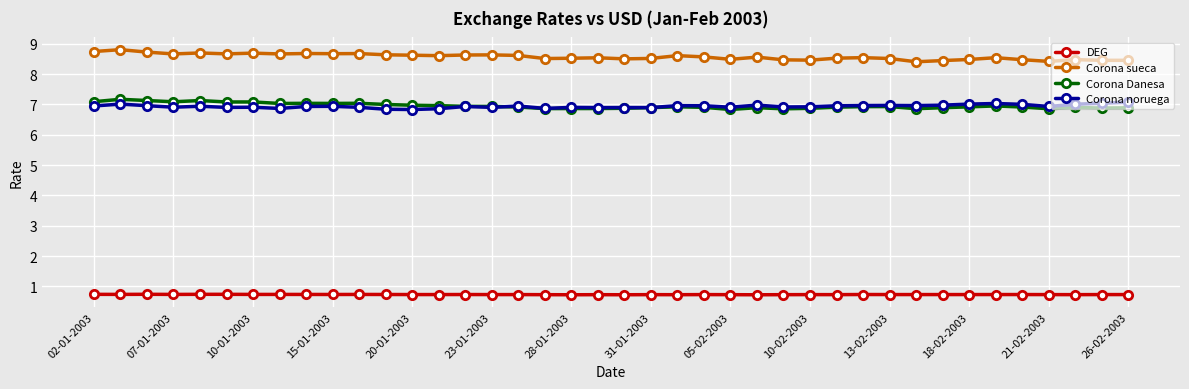

What are all the series names shown in the legend?

DEG, Corona sueca, Corona Danesa, Corona noruega